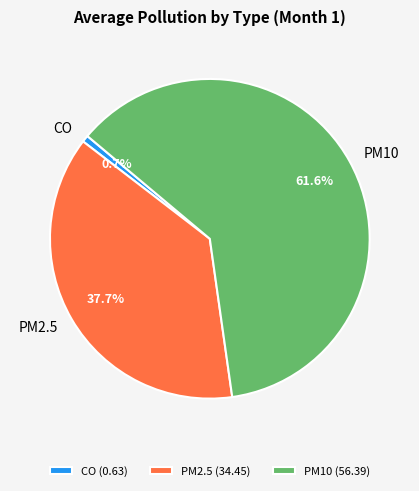

Combined, what portion of the pie is PM10 and PM2.5?

99.3%